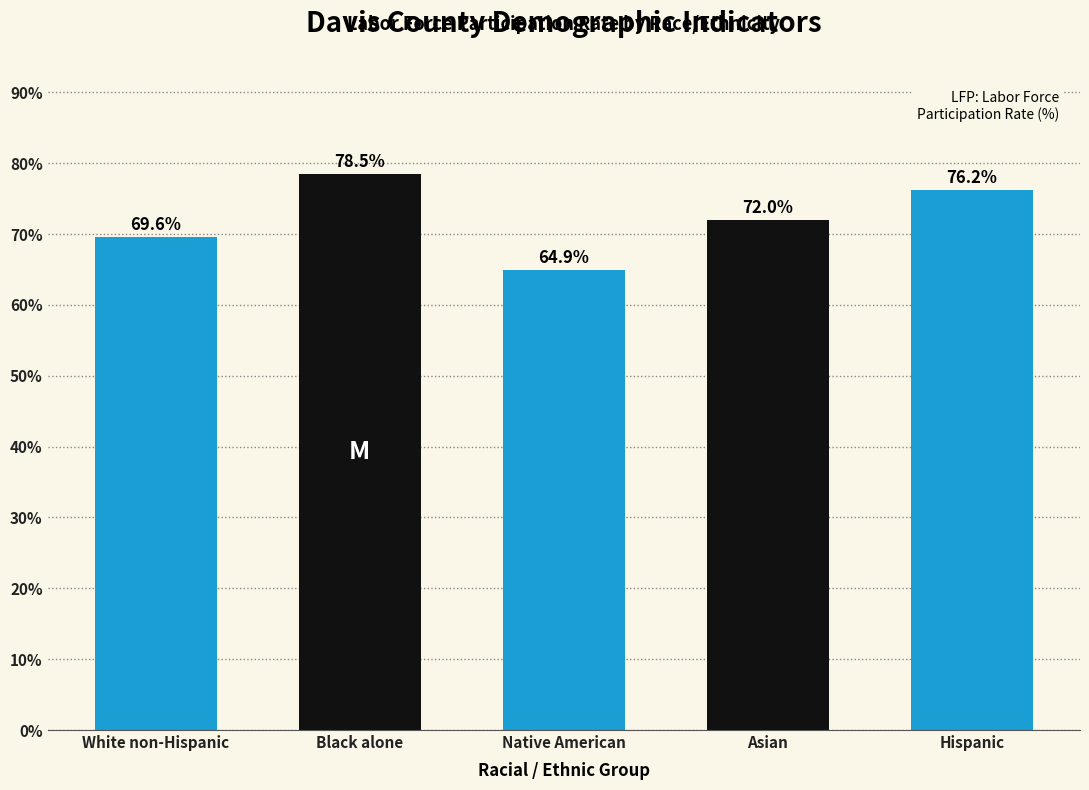

Reading right to left, transcribe all the data shown in this chart.

Hispanic=76.2	Asian=72.0	Native American=64.9	Black alone=78.5	White non-Hispanic=69.6